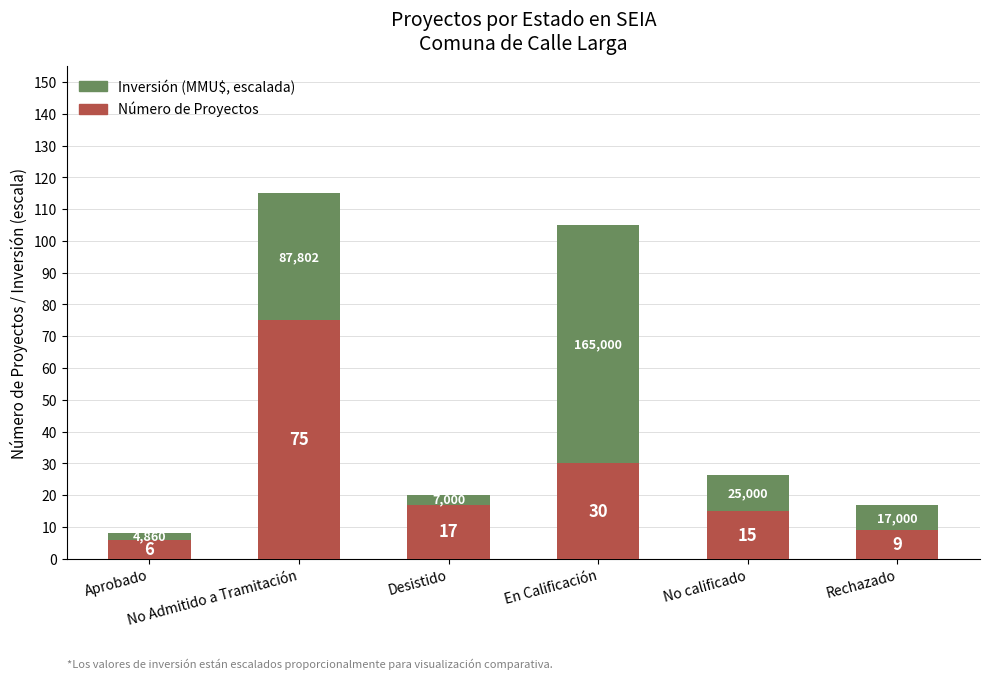

What is the difference between the maximum and minimum values in the Número de Proyectos series?

69.0